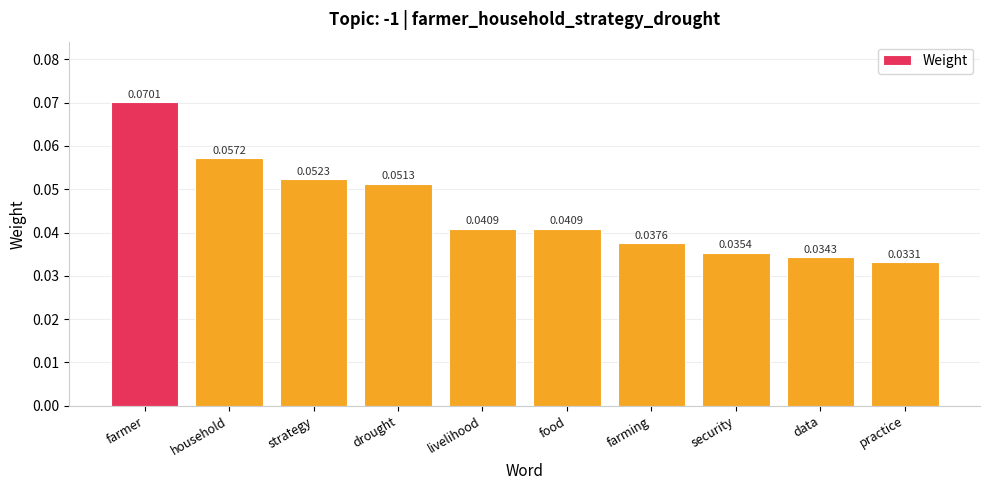

Count the number of data series in this chart.

1